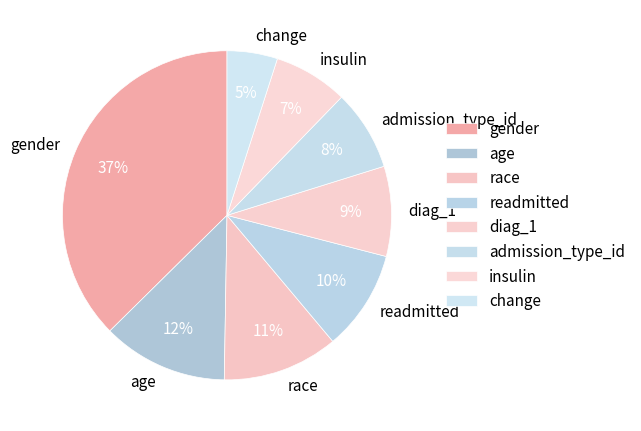

True or false: gender accounts for 49% of the total.

False